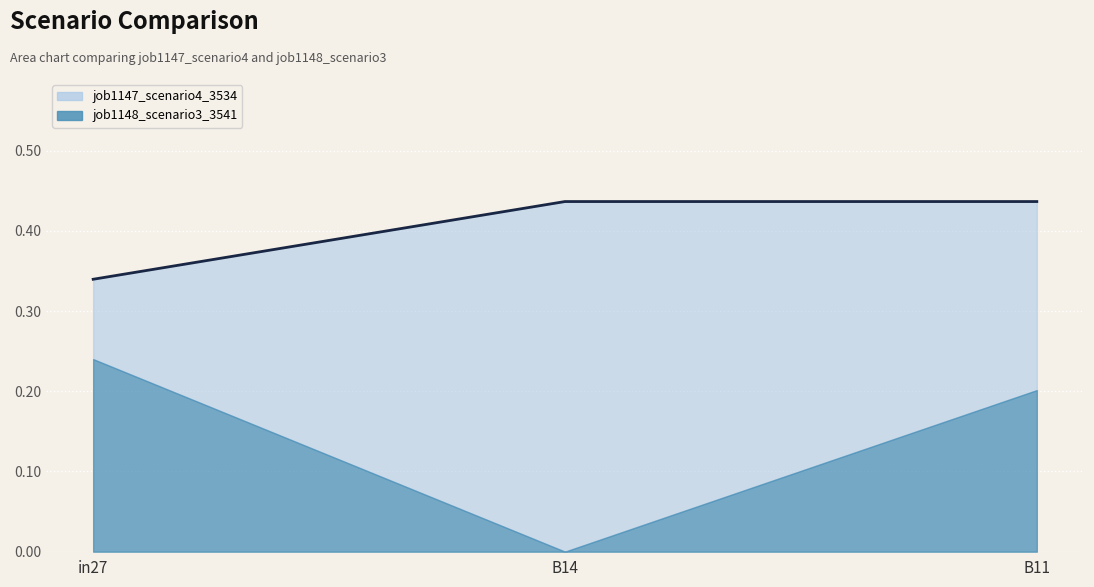

Reading right to left, what are all the values shown in this chart?

0.4	0.4	0.3